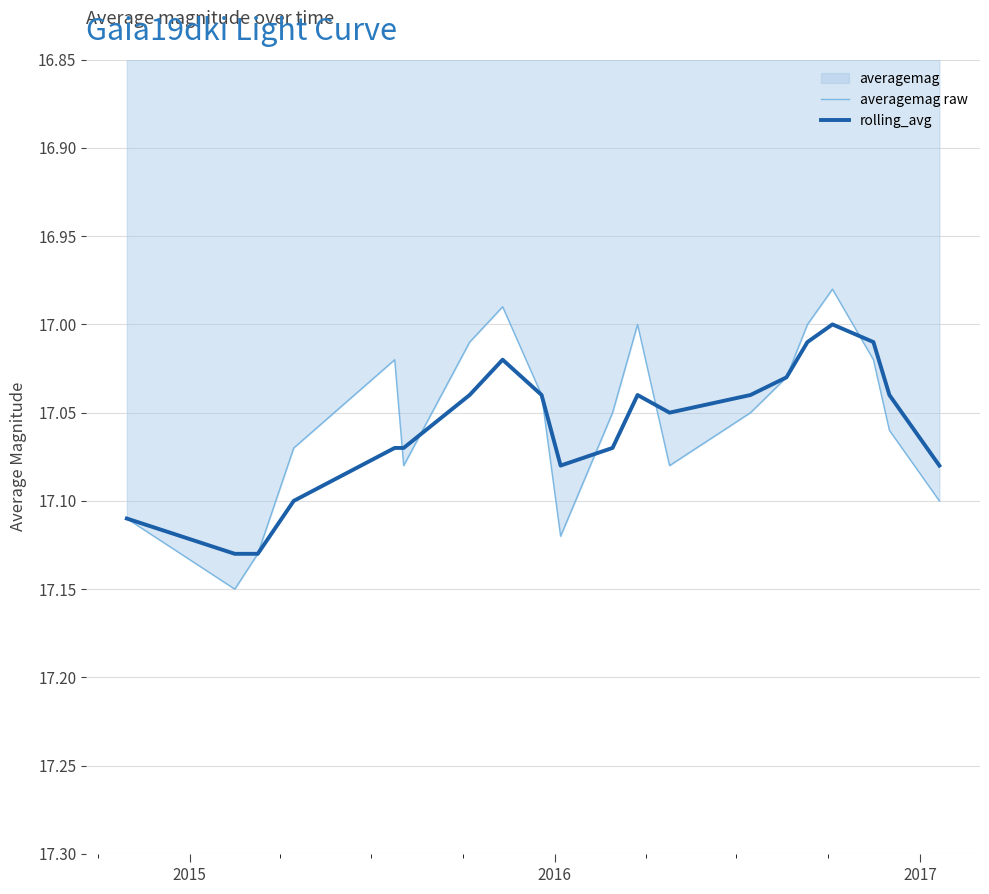

In rolling_avg, how many points are lower than both neighbors (excluding endpoints)?

3